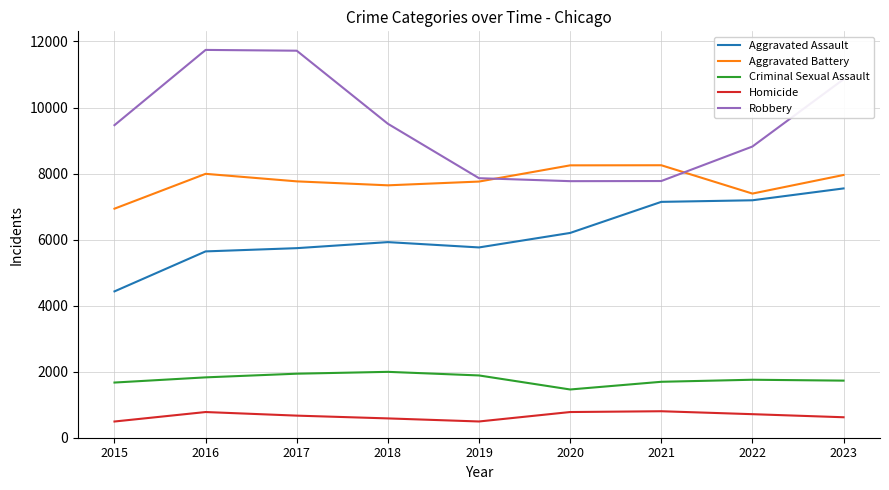

Which series changed the most between 2019 and 2023?

Robbery